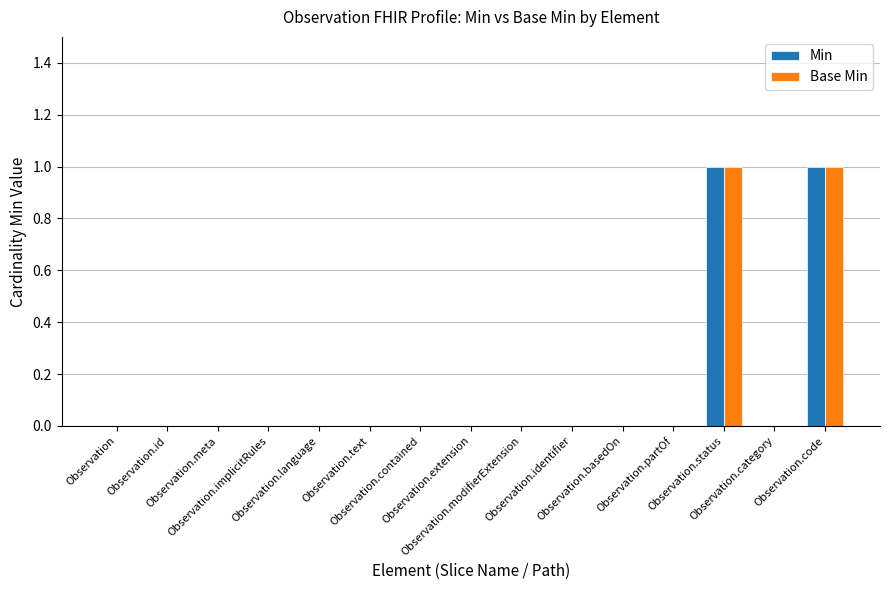

How many data points does each series have?

15